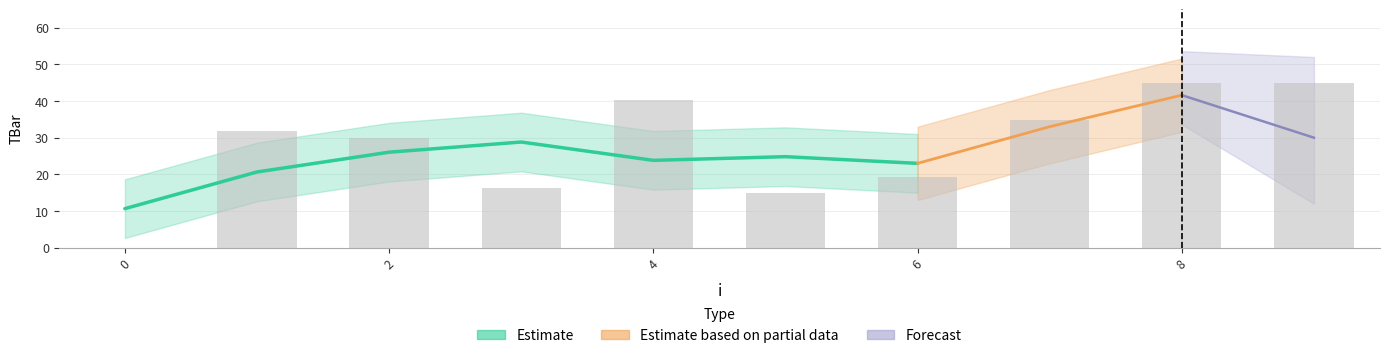

The chart shows a value of 16.2 at 3. True or false?

True